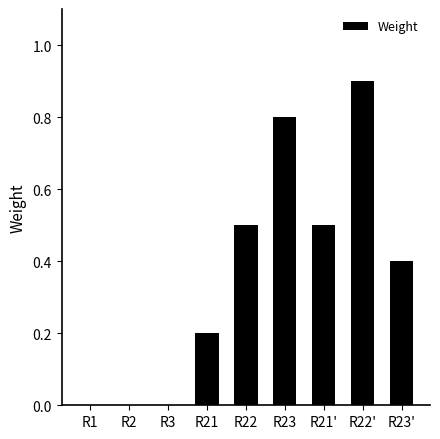

What is the sum of the values at R23' and R3?

0.4